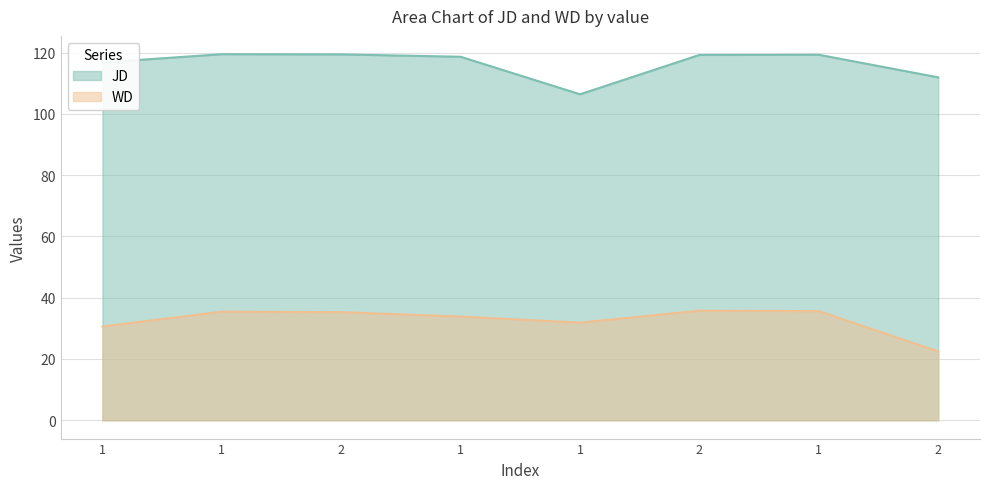

Rank the series at 1 from highest to lowest value.

JD, WD